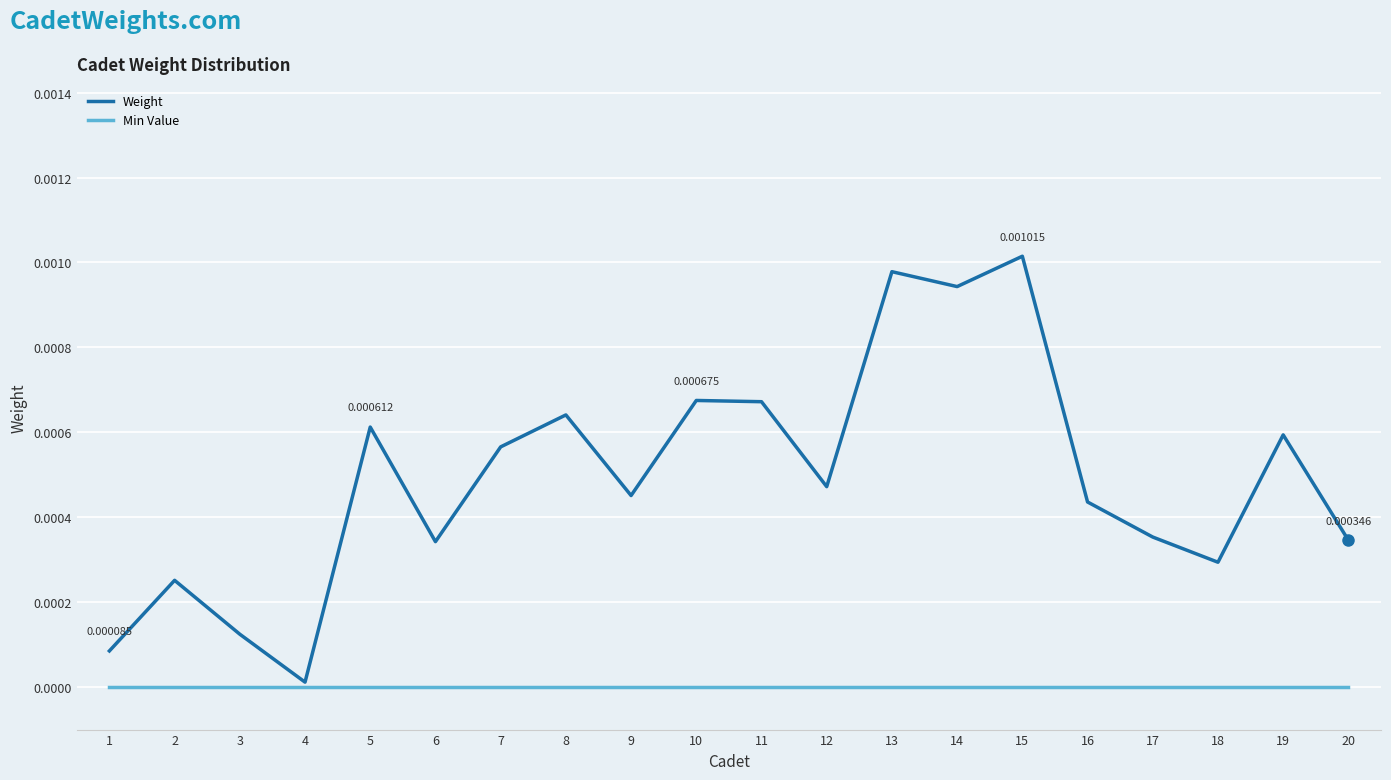

List the series in order of their peak value, highest first.

Weight, Min Value